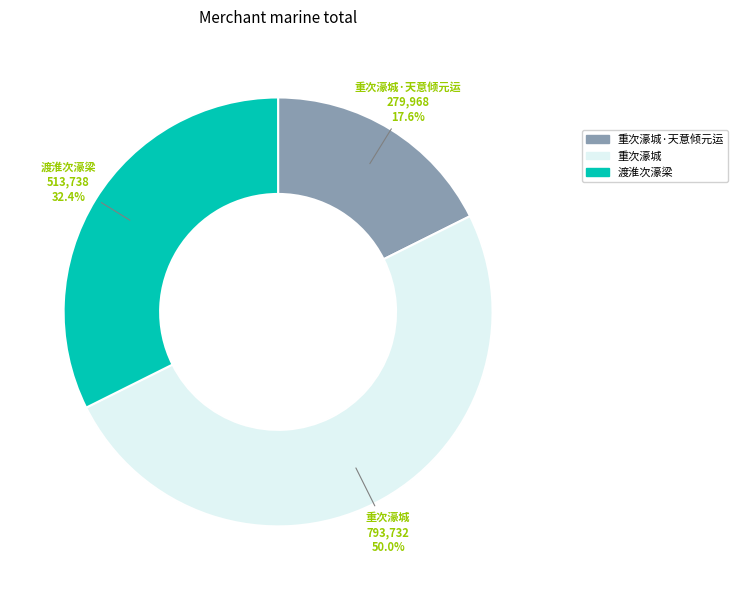

To the nearest percent, what percentage of the pie is 重次濠城?

50%